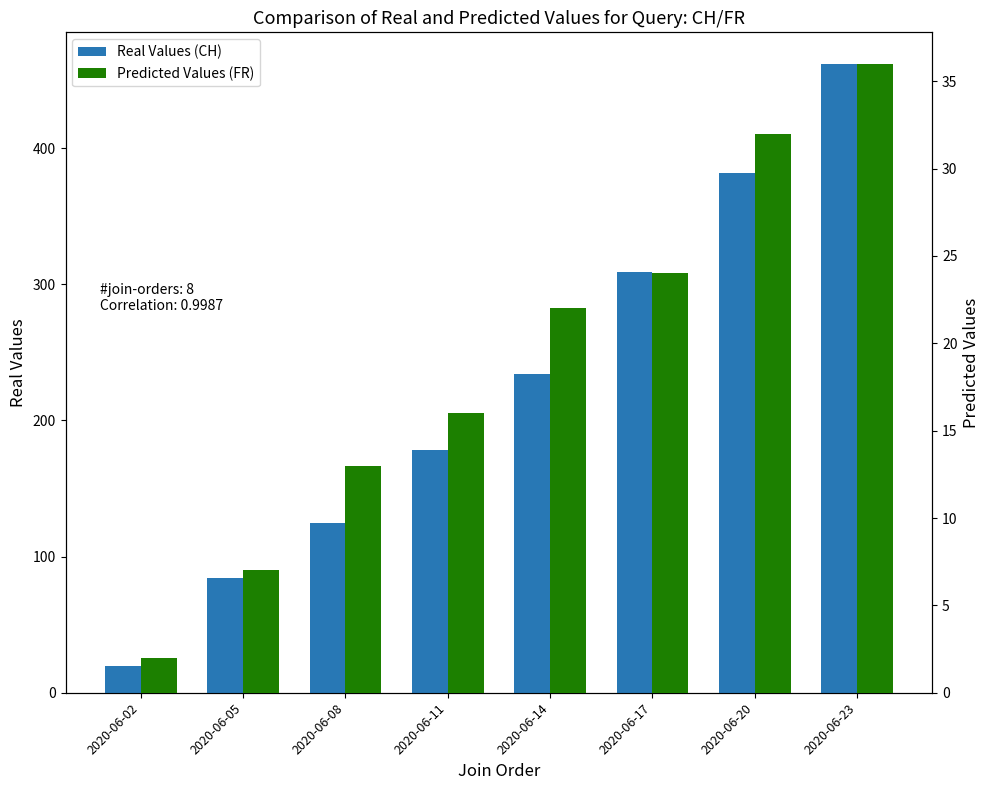

What is the value of the Real Values (CH) bar at the 4th from the left?

178